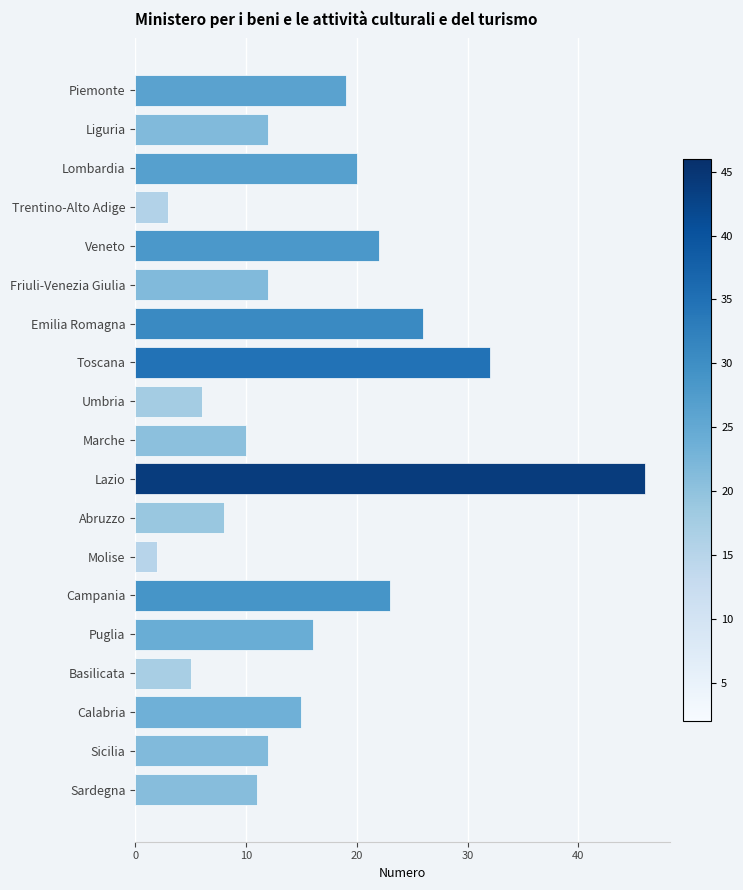

What is the average value?

16